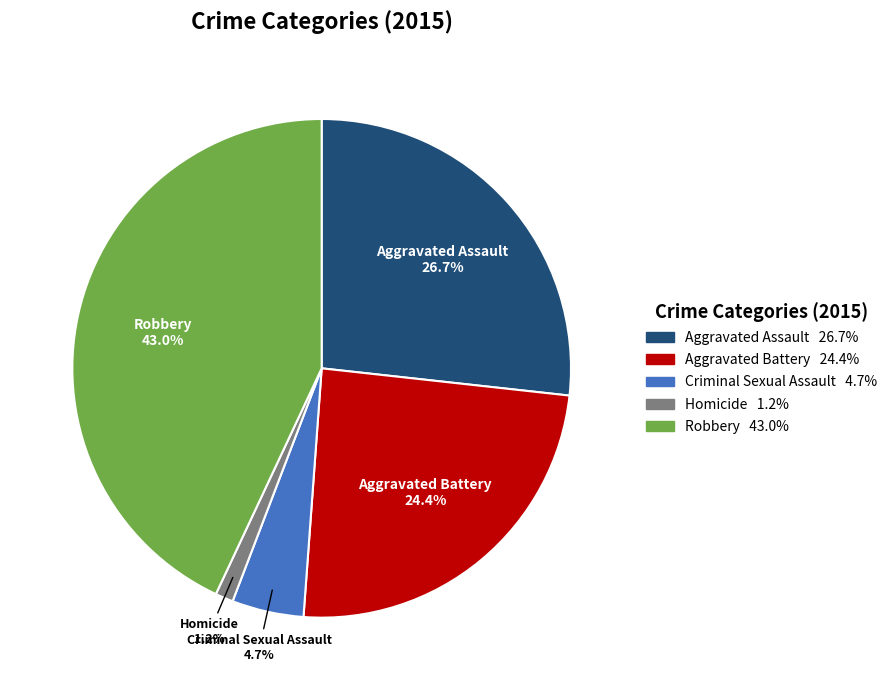

Which has a higher value, Robbery or Aggravated Assault?

Robbery